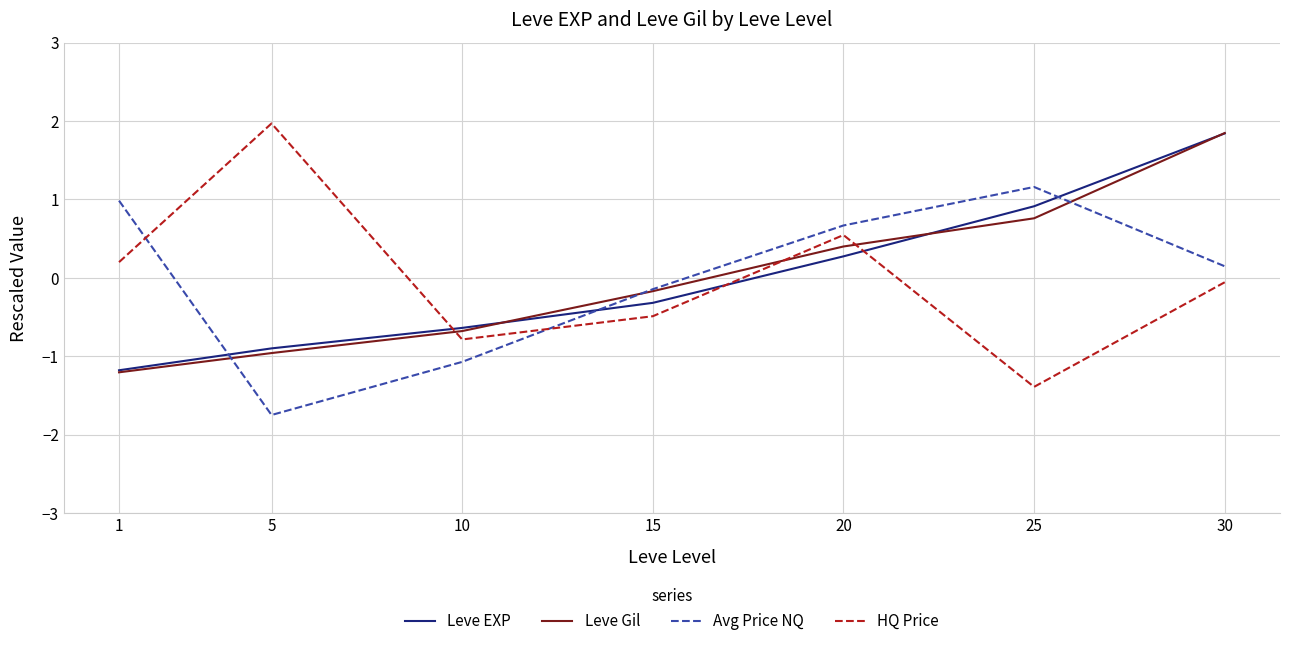

What is the total value across all series at 25?

1.4